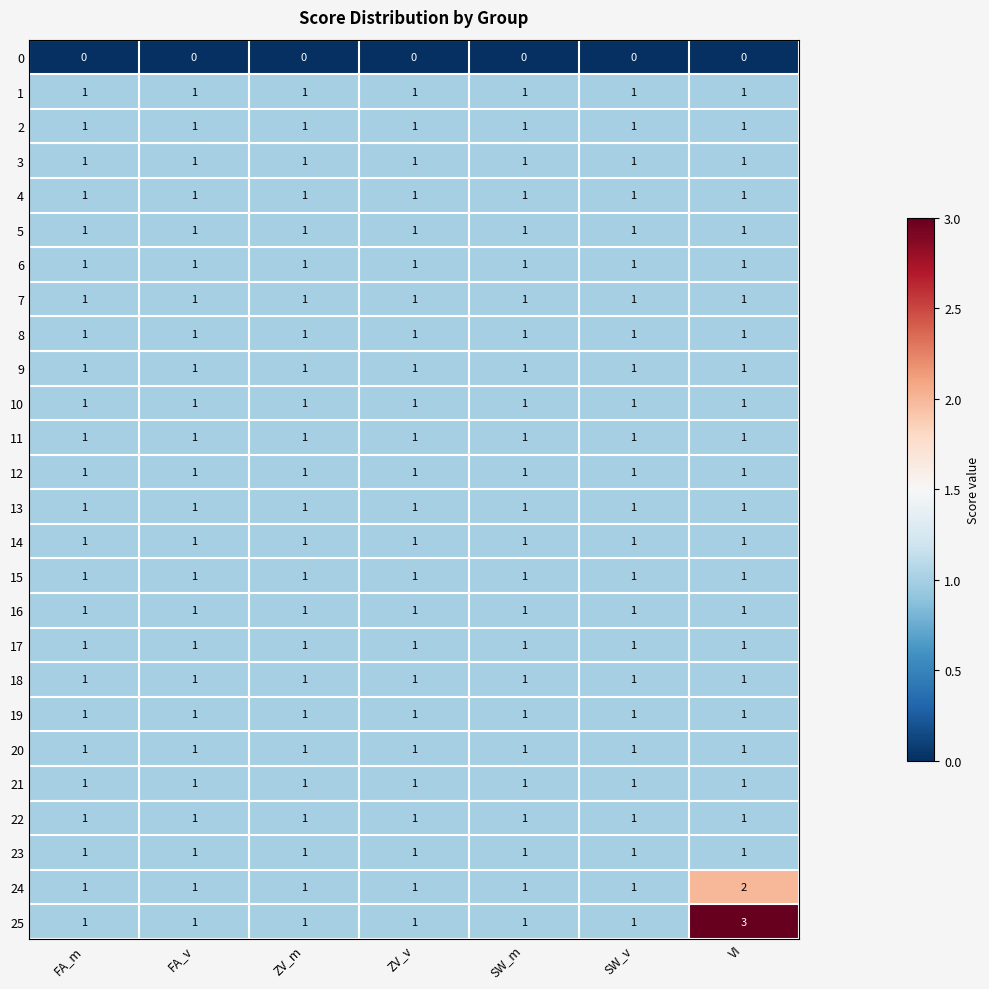

Which series has the widest spread of values?

25